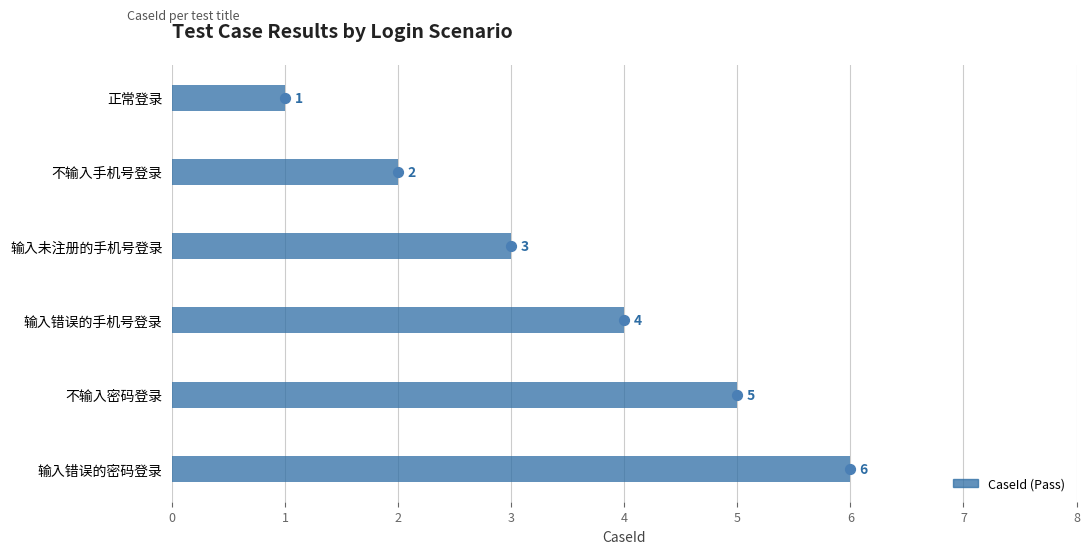

Which has a higher value, 不输入密码登录 or 不输入手机号登录?

不输入密码登录